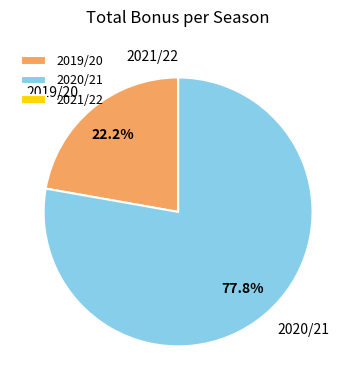

Combined, what portion of the pie is 2019/20 and 2020/21?

100.0%